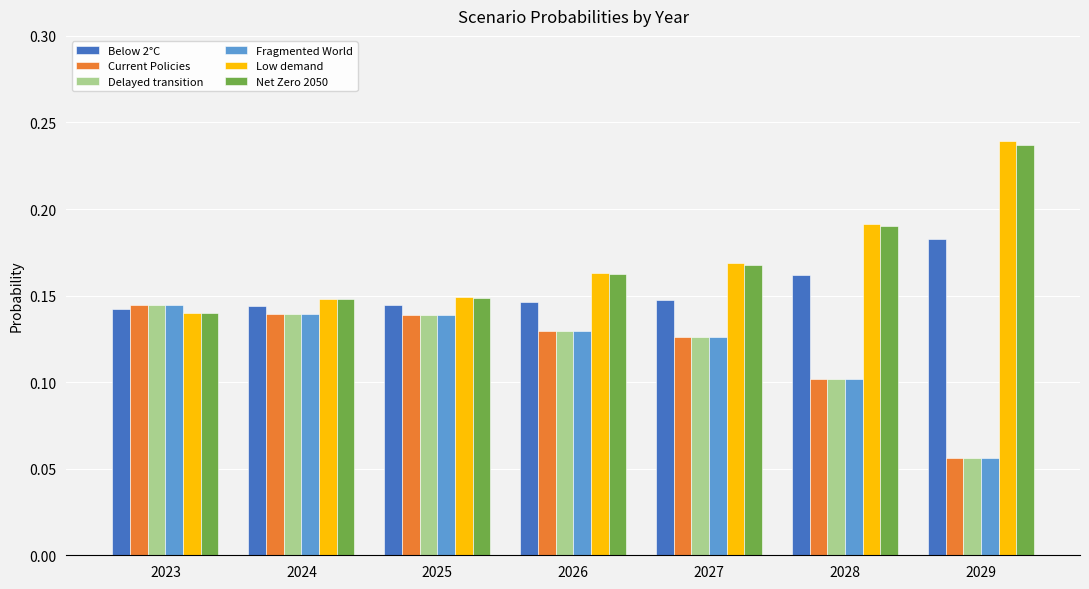

What are all the series names shown in the legend?

Below 2°C, Current Policies, Delayed transition, Fragmented World, Low demand, Net Zero 2050